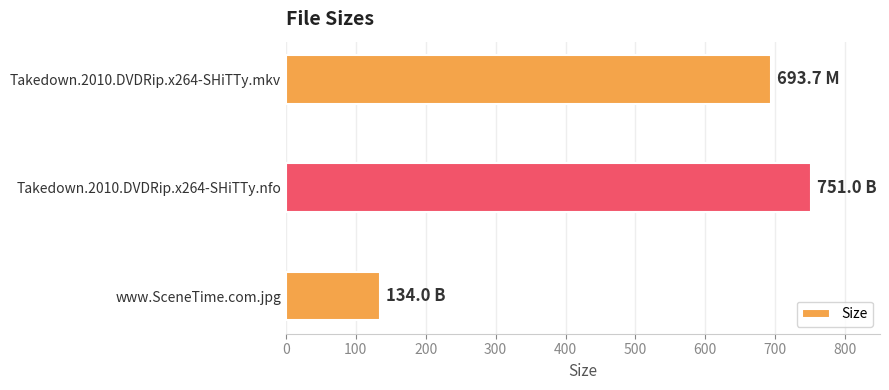

What is the average value?

526.2